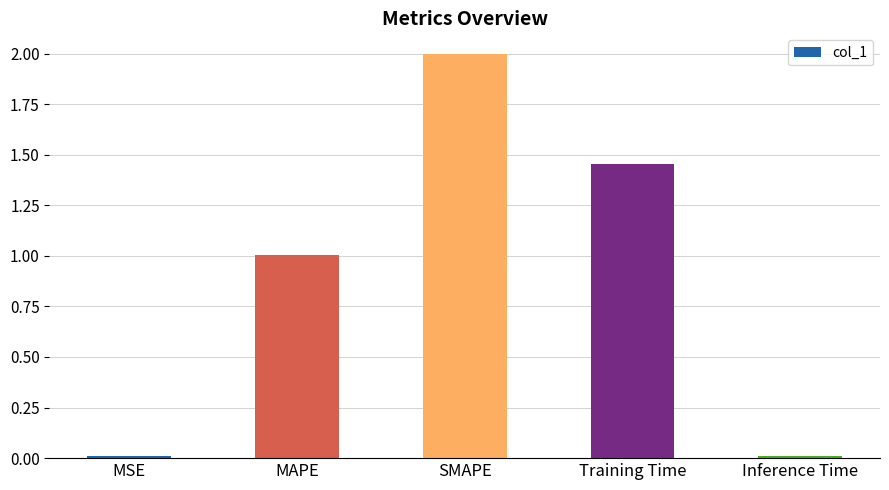

Which has a higher value, MAPE or Training Time?

Training Time